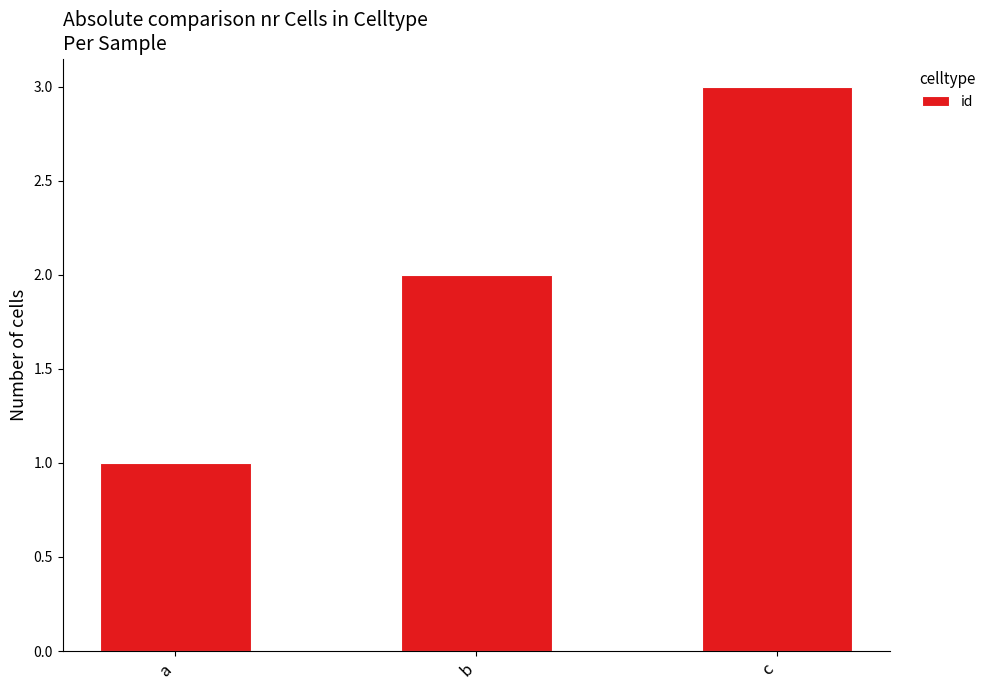

What is the sum of the values at c and a?

4